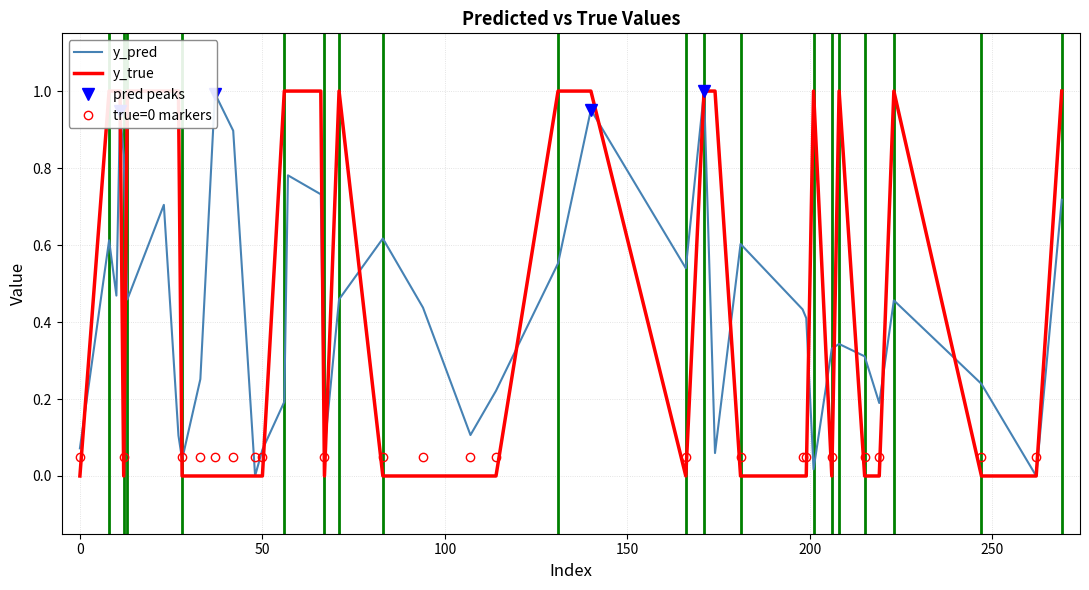

How many values in the y_true series exceed 0?

18